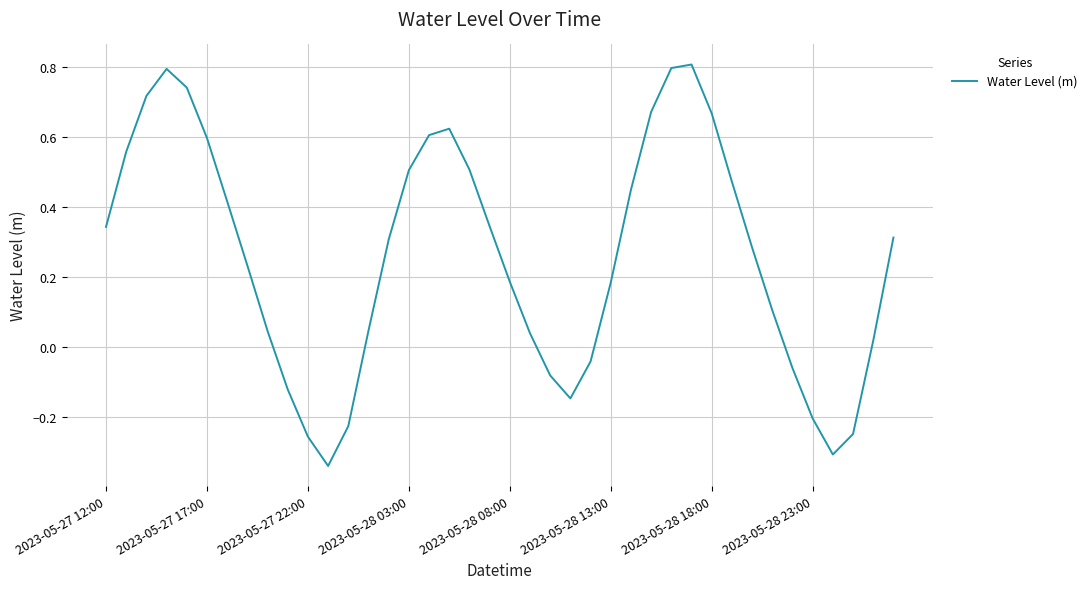

What is the maximum value shown in the chart?

0.8